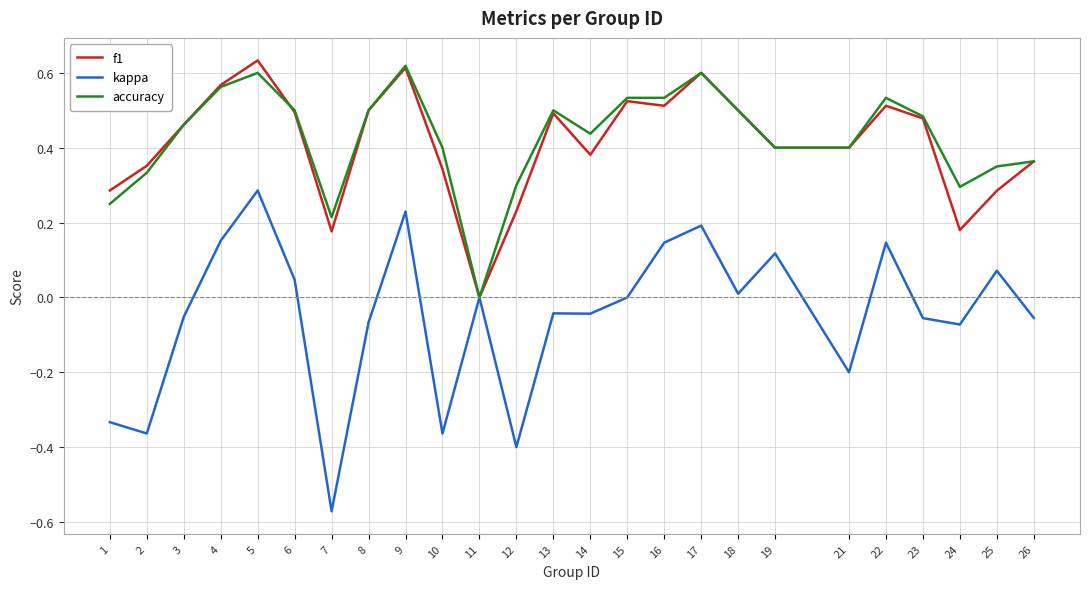

Between 5 and 18, which series saw the biggest shift?

kappa